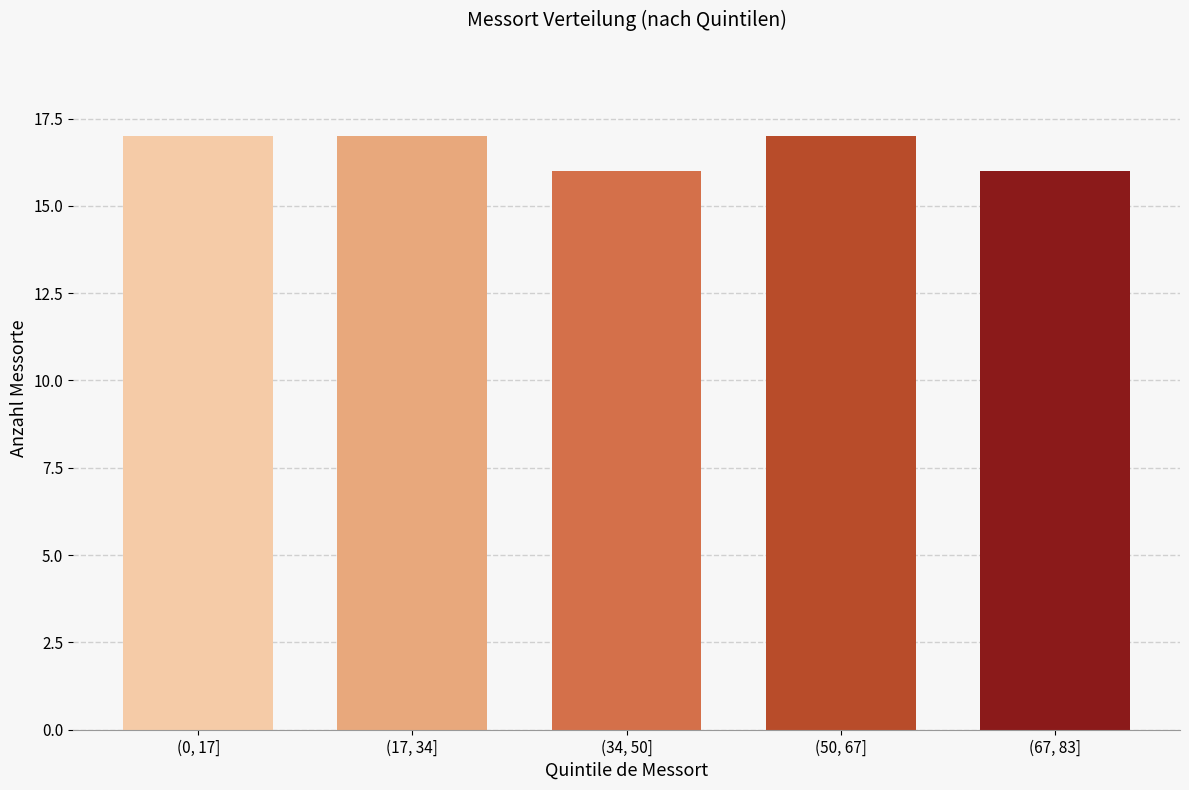

Reading left to right, list all the values displayed in this chart.

17	17	16	17	16